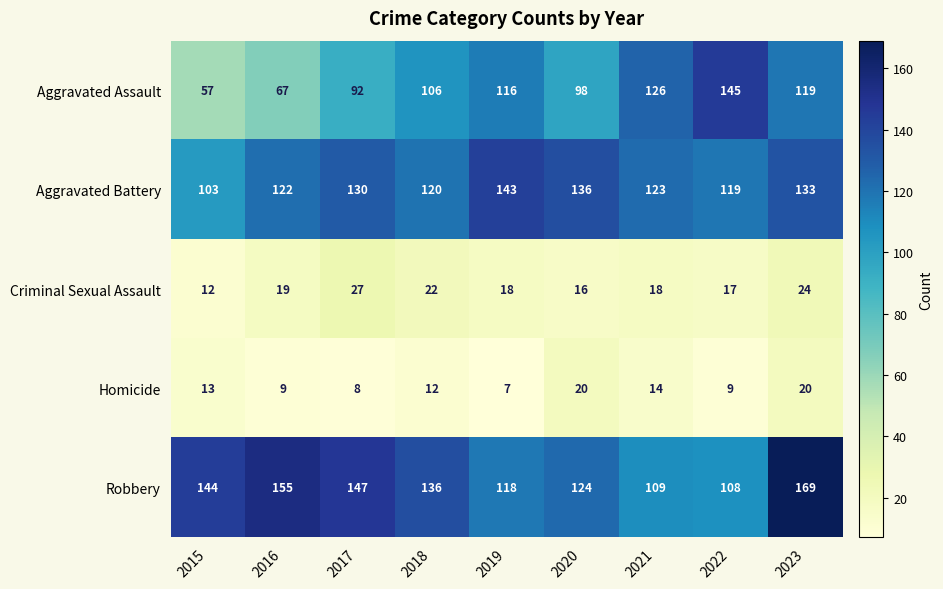

Rank the series at 2019 from lowest to highest value.

Homicide, Criminal Sexual Assault, Aggravated Assault, Robbery, Aggravated Battery